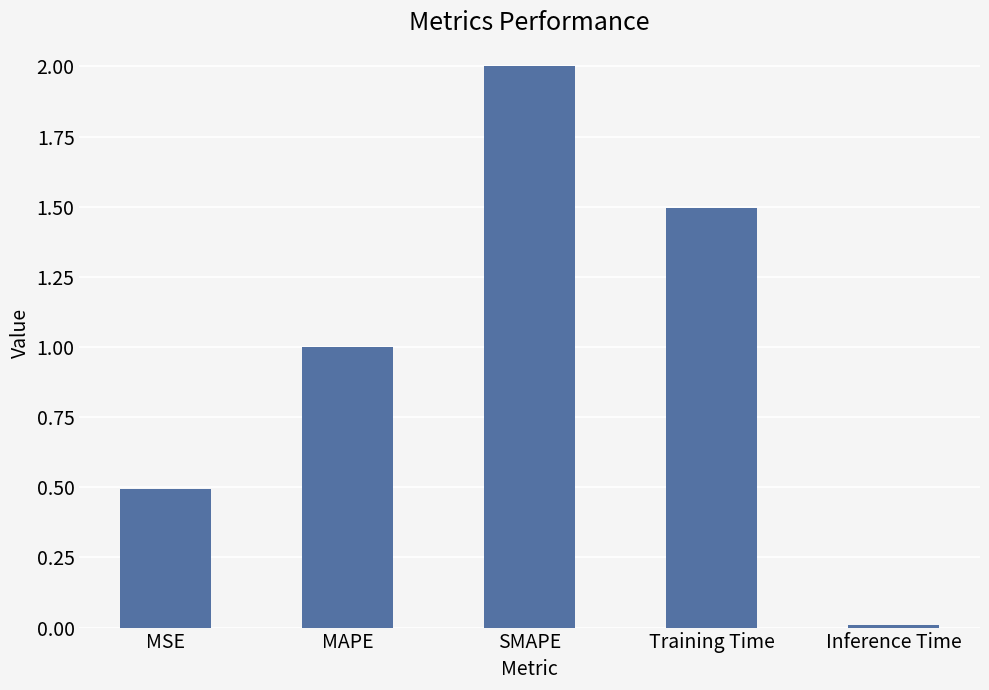

What is the change in value from SMAPE to Inference Time?

-2.0